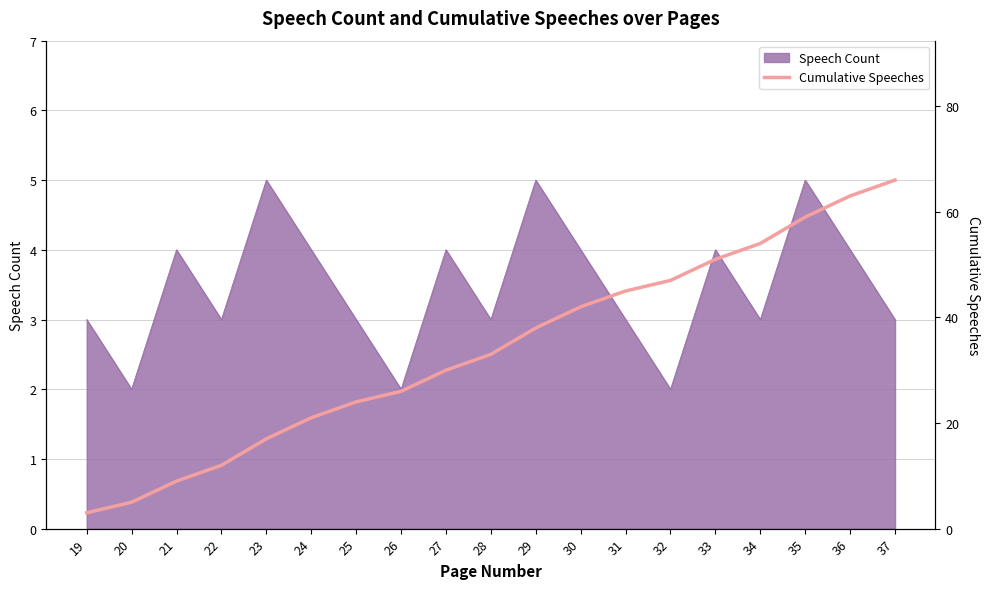

Does the chart display data point markers on the line(s)?

No